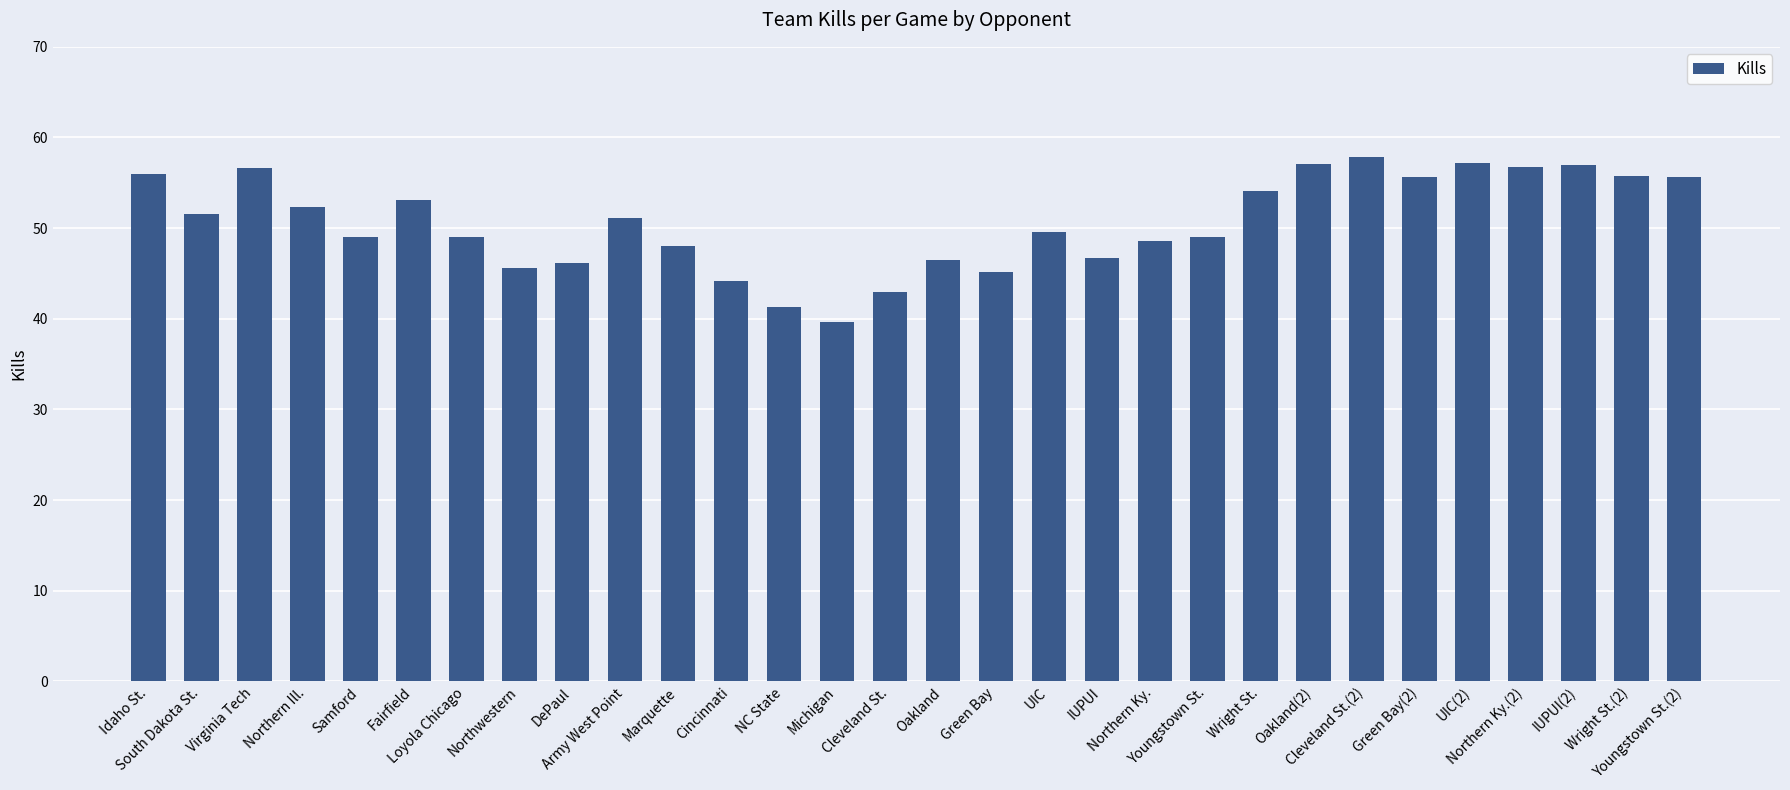

What is the average value?

50.6